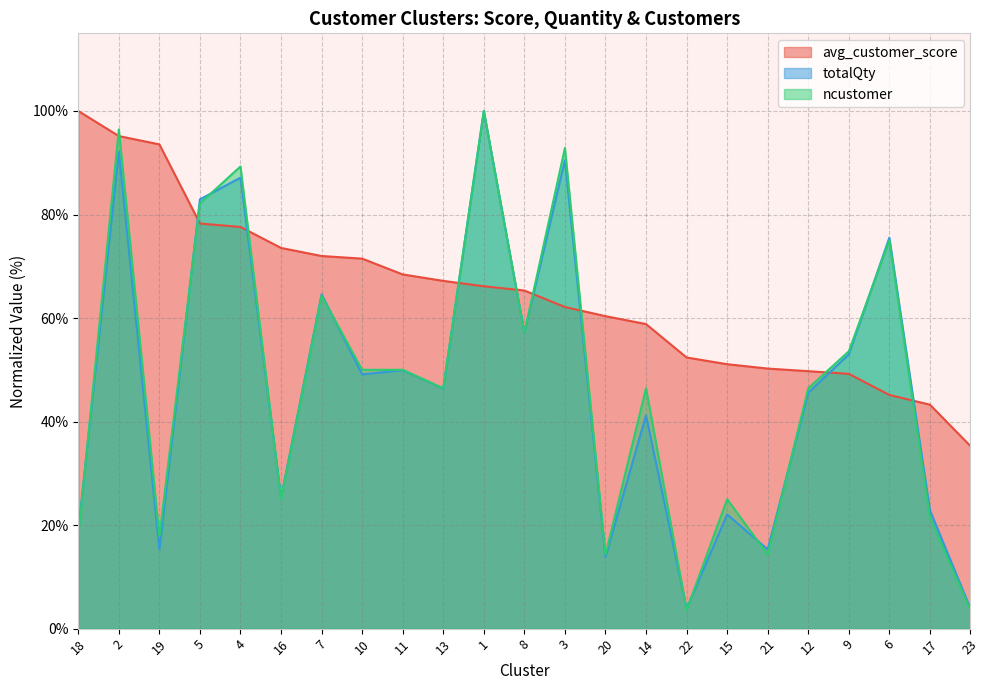

Reading right to left, extract all data points from this chart.

avg_customer_score: 23=35.3	17=43.3	6=45.1	9=49.2	12=49.7	21=50.2	15=51.1	22=52.4	14=58.8	20=60.4	3=62.1	8=65.3	1=66.1	13=67.2	11=68.4	10=71.5	7=72.0	16=73.5	4=77.6	5=78.3	19=93.5	2=95.2	18=100.0
totalQty: 23=3.9	17=22.9	6=75.5	9=53.0	12=45.6	21=15.3	15=22.1	22=3.9	14=41.2	20=13.8	3=90.5	8=57.2	1=100.0	13=46.4	11=49.9	10=49.1	7=64.6	16=25.3	4=87.1	5=82.9	19=15.3	2=92.1	18=18.8
ncustomer: 23=3.6	17=21.4	6=75.0	9=53.6	12=46.4	21=14.3	15=25.0	22=3.6	14=46.4	20=14.3	3=92.9	8=57.1	1=100.0	13=46.4	11=50.0	10=50.0	7=64.3	16=25.0	4=89.3	5=82.1	19=17.9	2=96.4	18=17.9